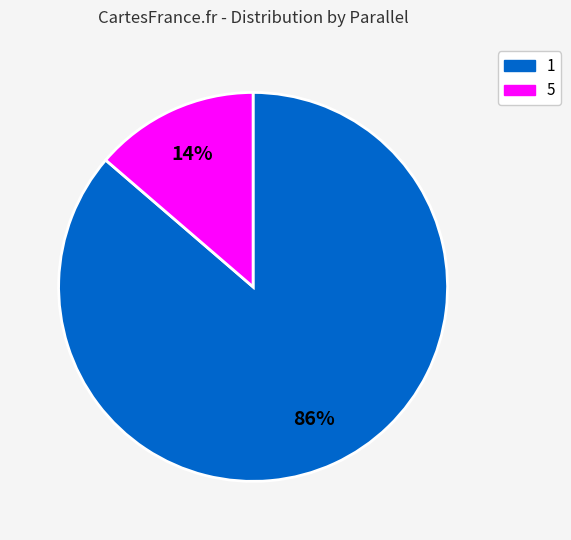

Combined, do 1 and 5 account for over 50%?

Yes